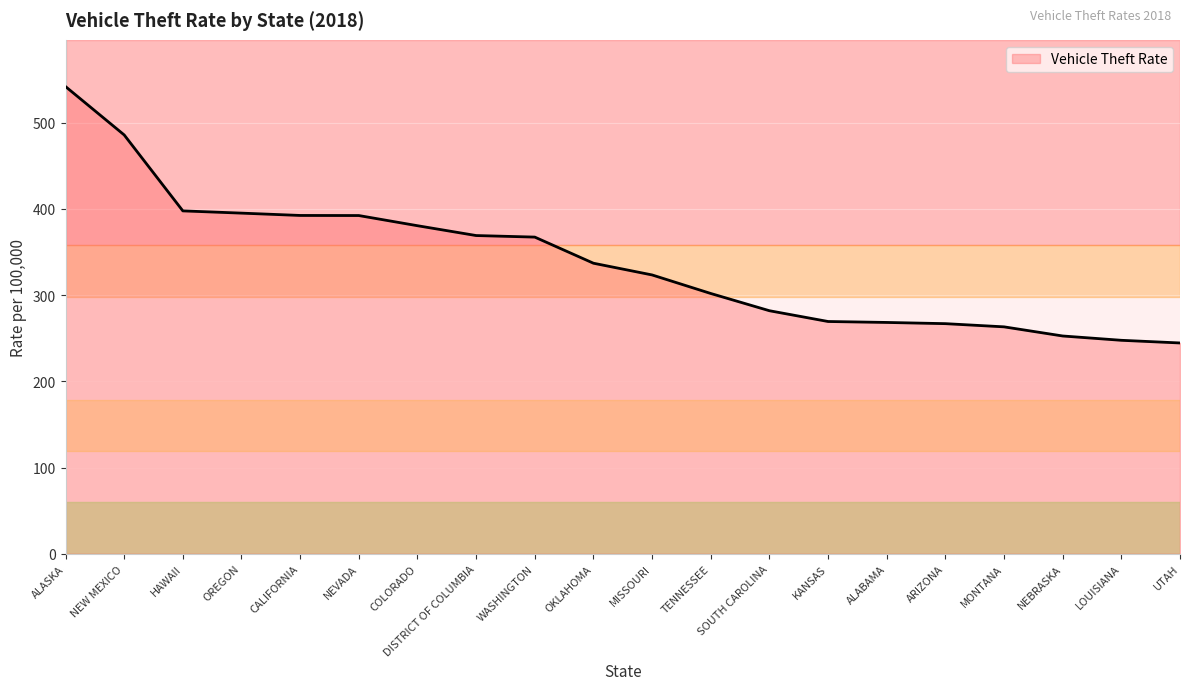

What is the ratio of the value at TENNESSEE to the value at SOUTH CAROLINA?

1.1